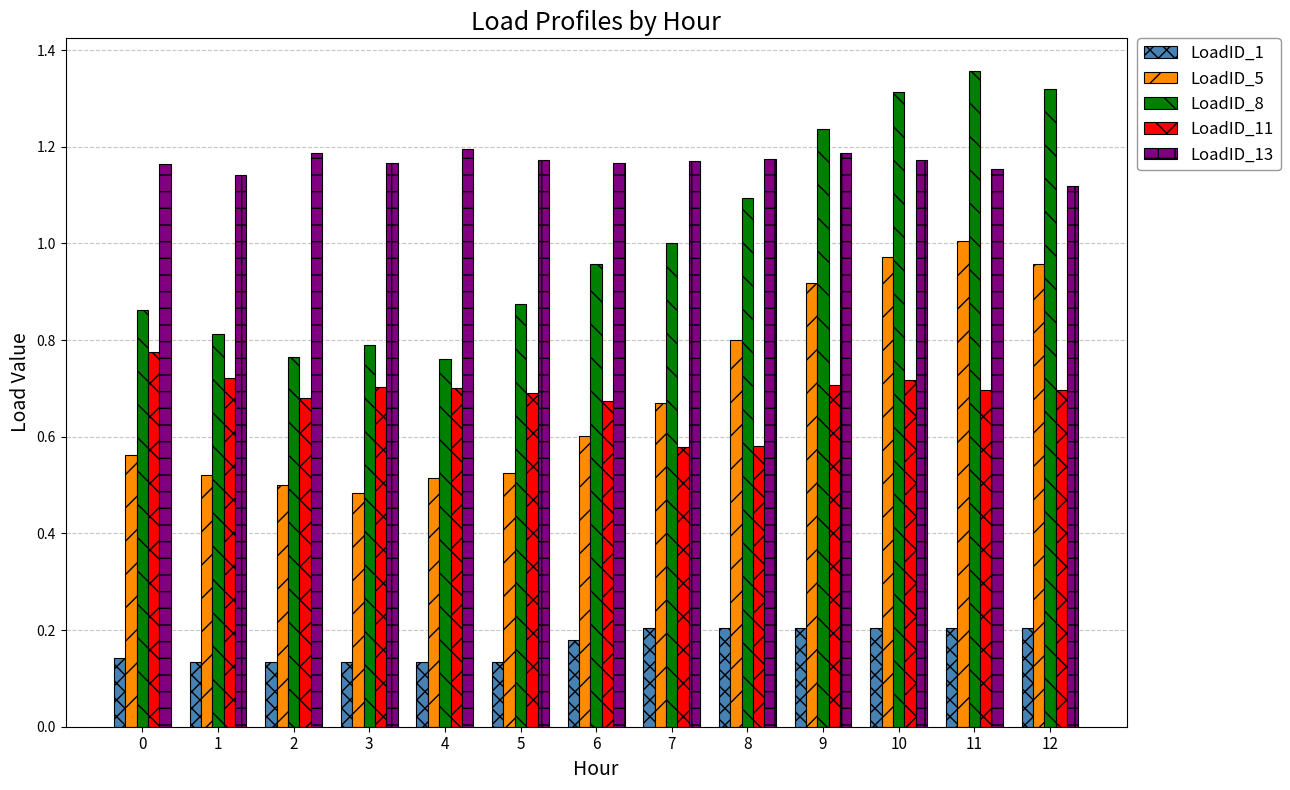

At which category does the chart reach its peak across all series?

11